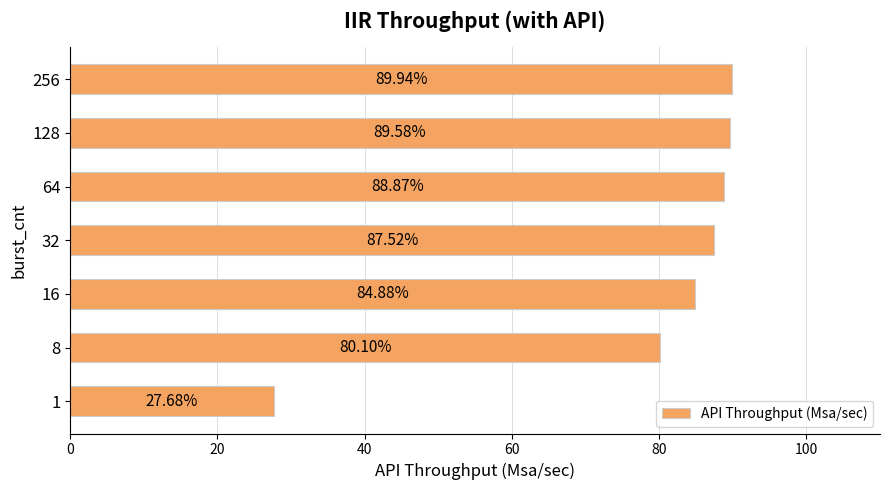

What is the ratio of the value at 1 to the value at 128?

0.3